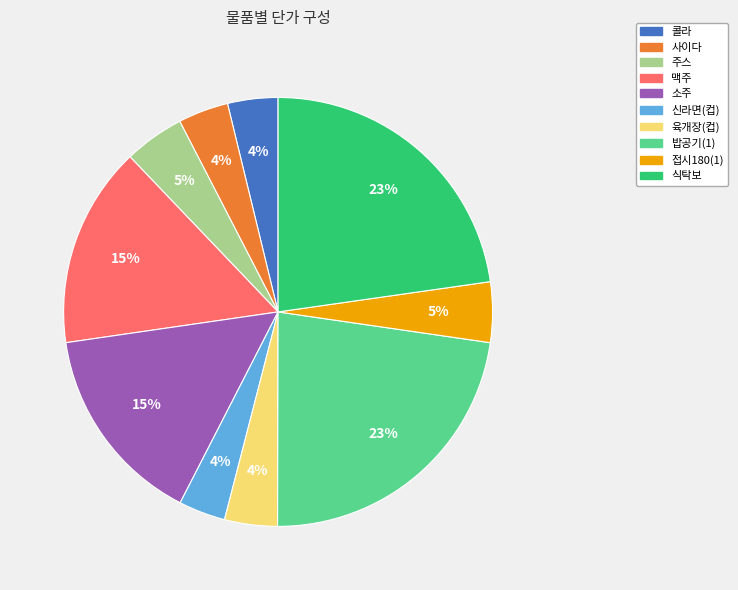

To the nearest percent, what is the average slice percentage?

10%